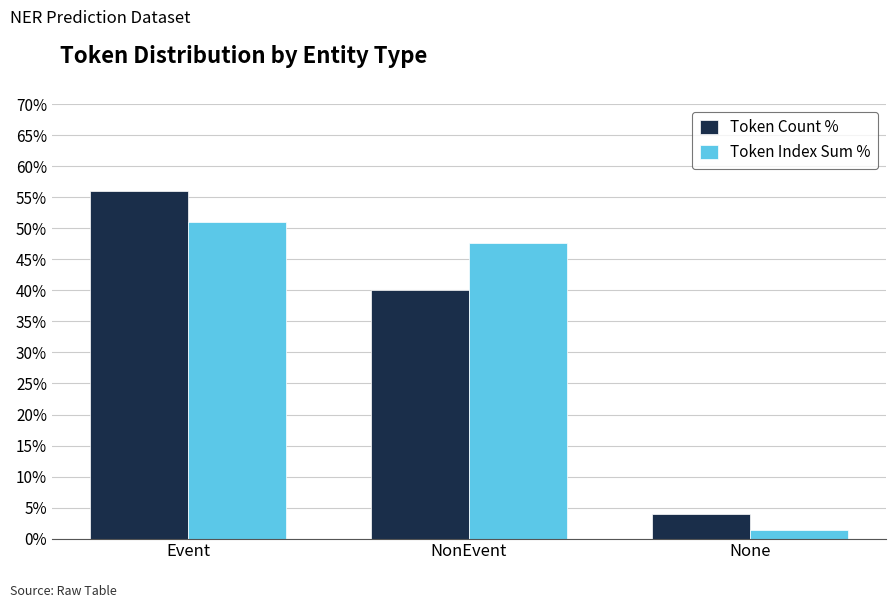

True or false: Token Count % has a value of 75.6 at Event.

False